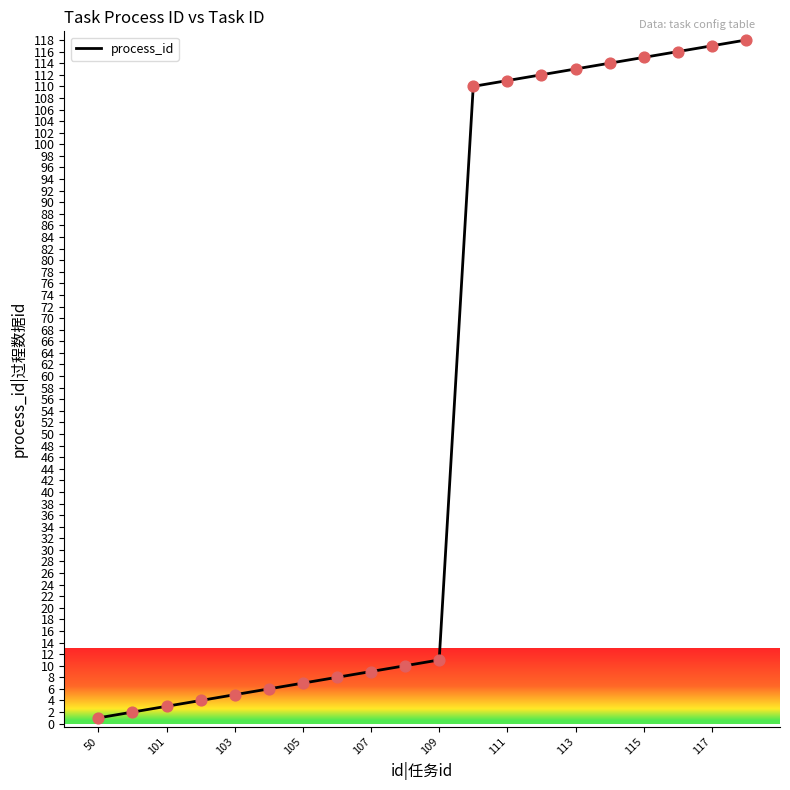

What is the maximum value shown in the chart?

118